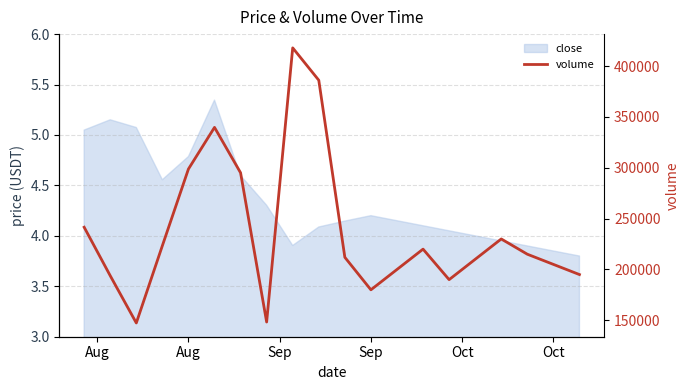

True or false: the data shows 147404.9 at Sep.

True